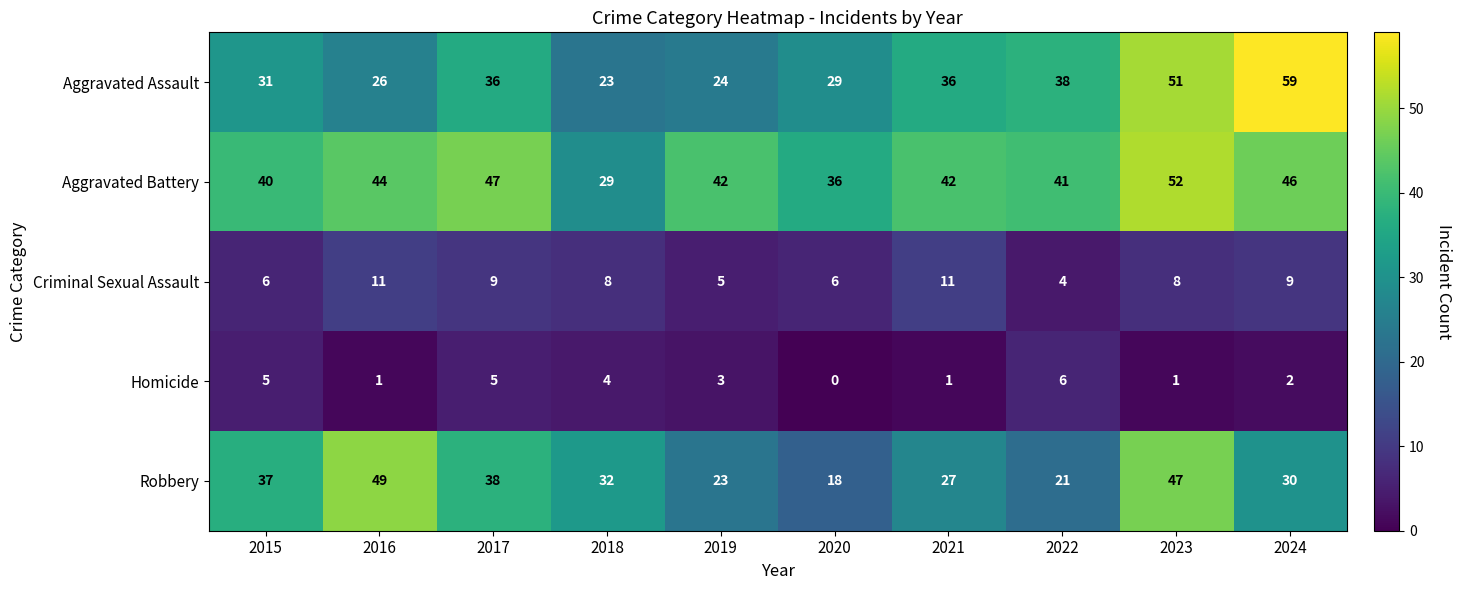

True or false: Aggravated Battery has a value of 42 at 2019.

True